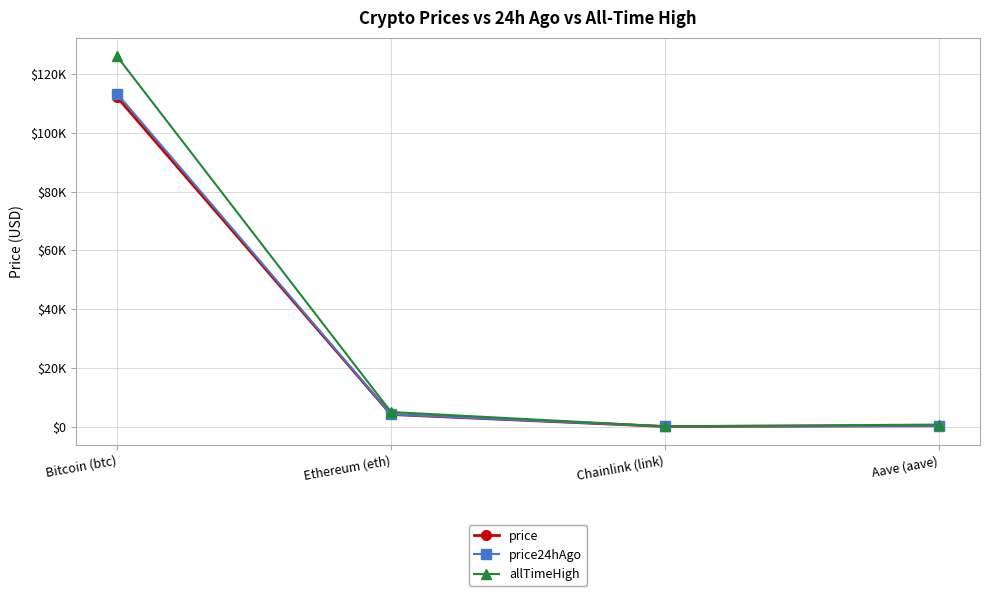

What is the maximum value for price24hAgo?

113397.0